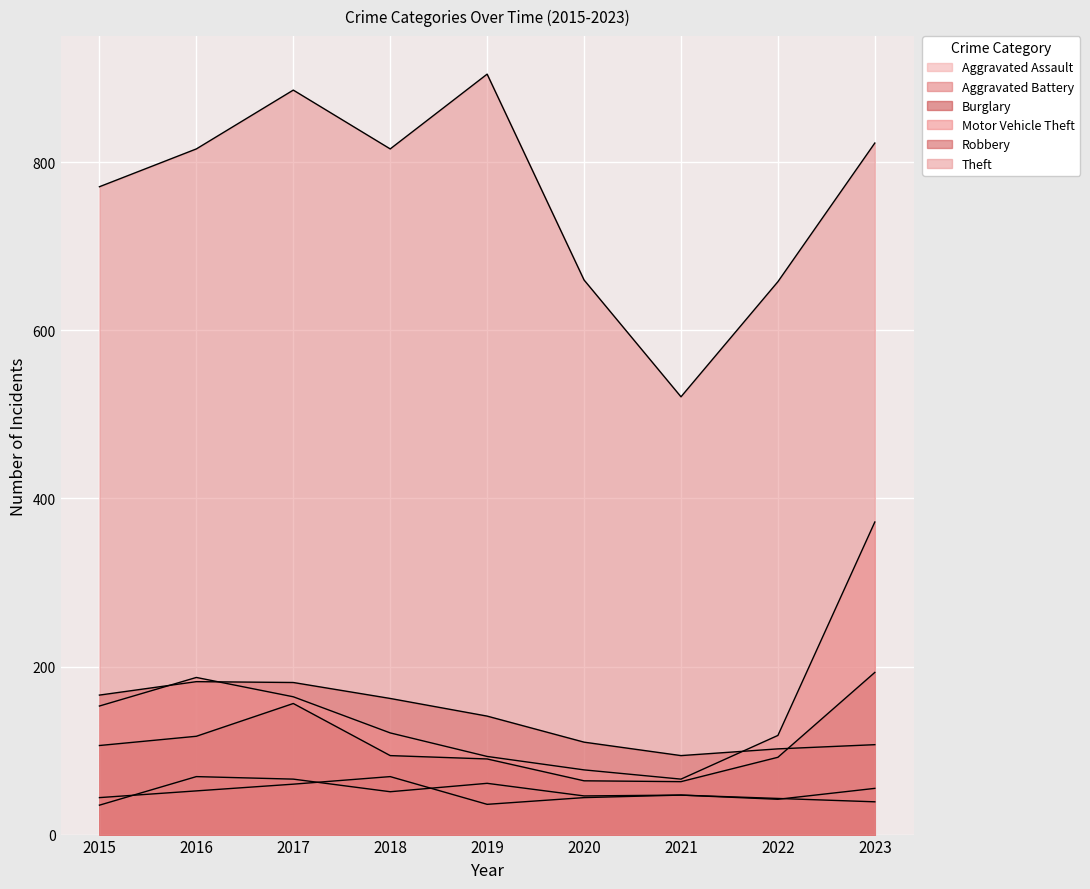

Count the number of categories in the chart.

9